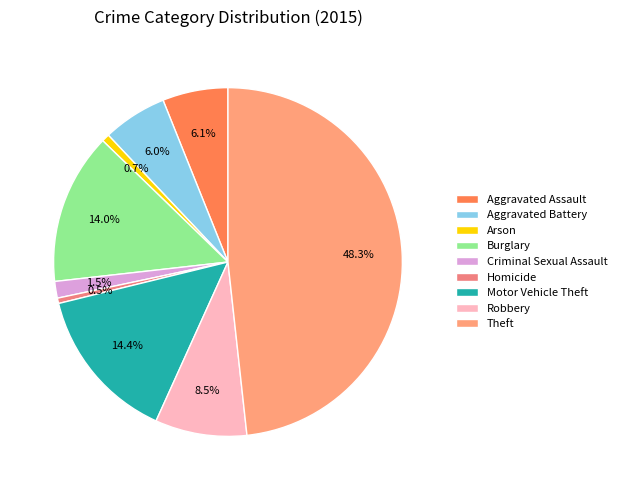

What is the largest slice in the pie chart?

Theft